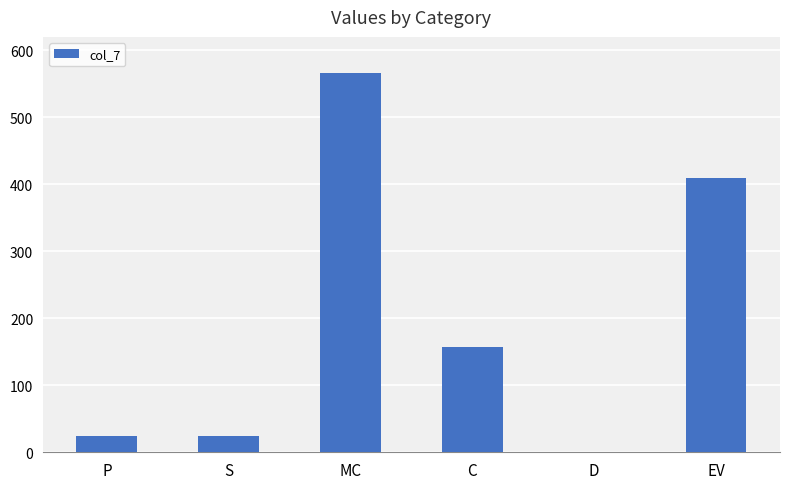

The value at EV is 673.2. True or false?

False